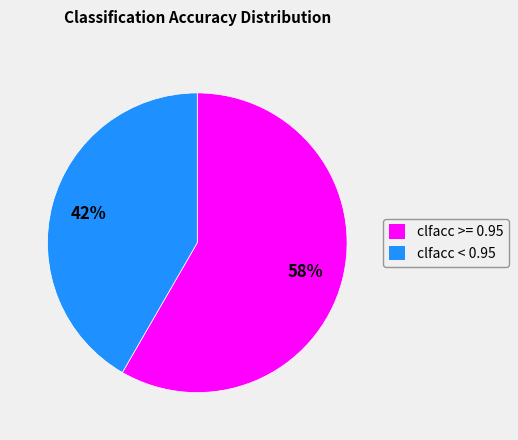

Count the number of slices in the pie.

2